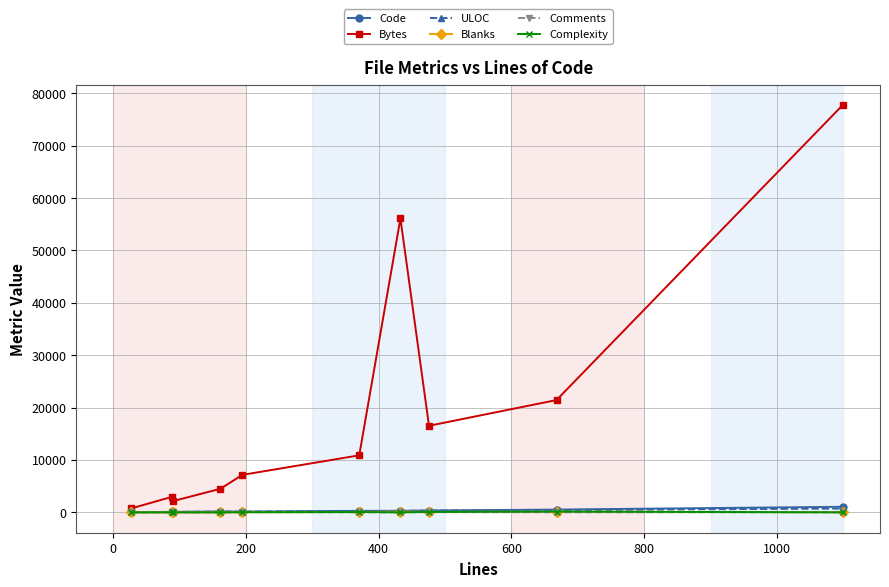

Which series has the widest spread of values?

Bytes